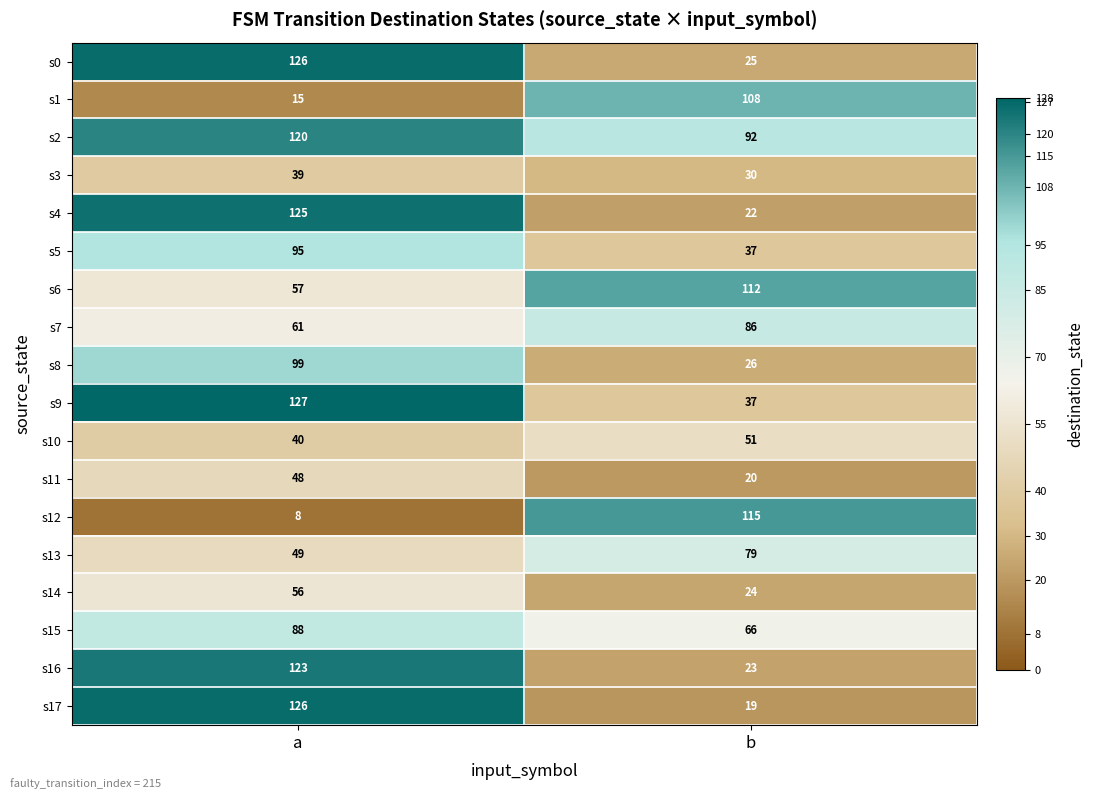

What is the total value across all series at a?

1402